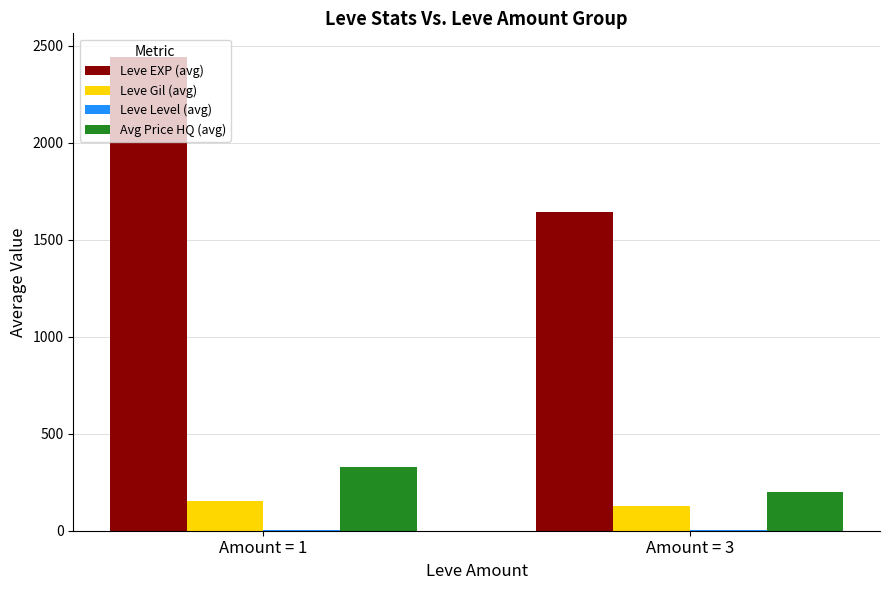

At which category is the sum across all series the highest?

Amount = 1